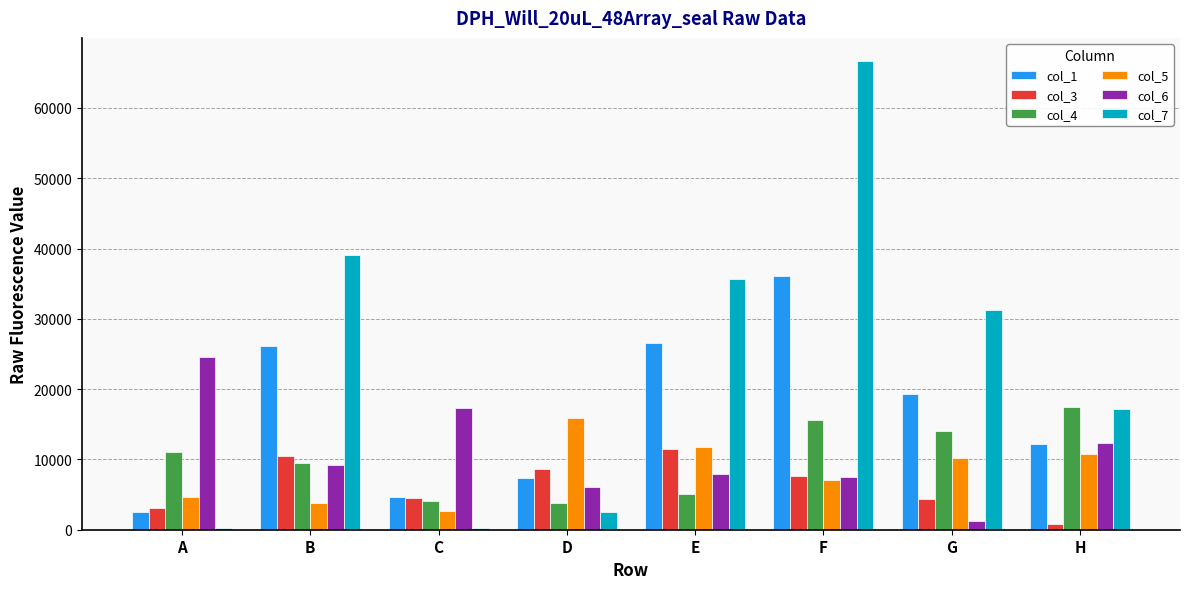

At which category is the sum across all series the highest?

F